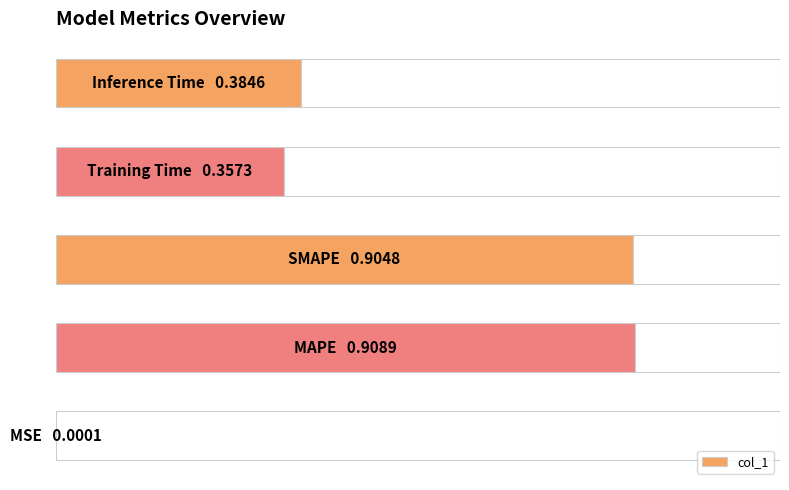

How many series are shown in this chart?

1